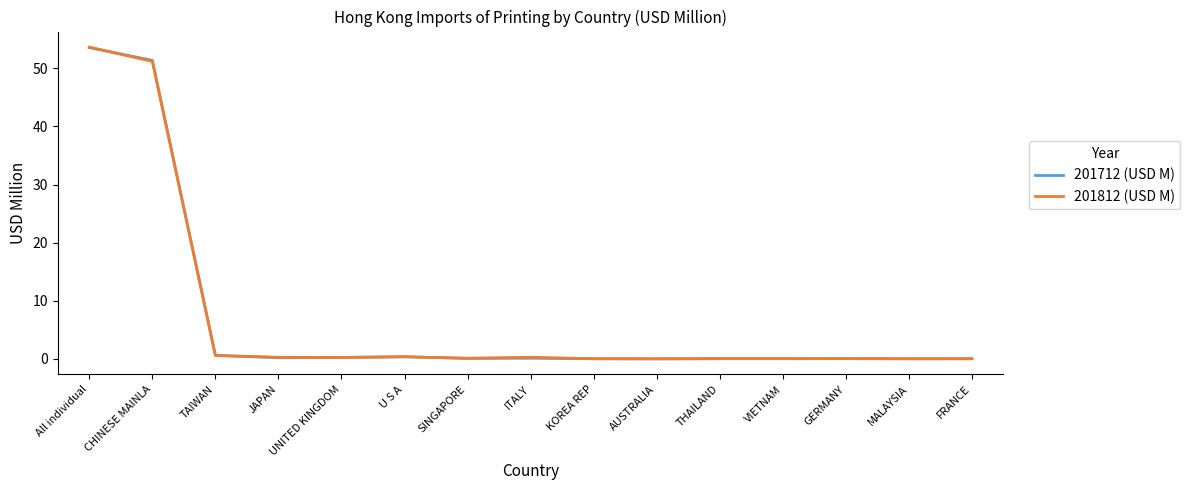

At which category is the sum across all series the highest?

All individual